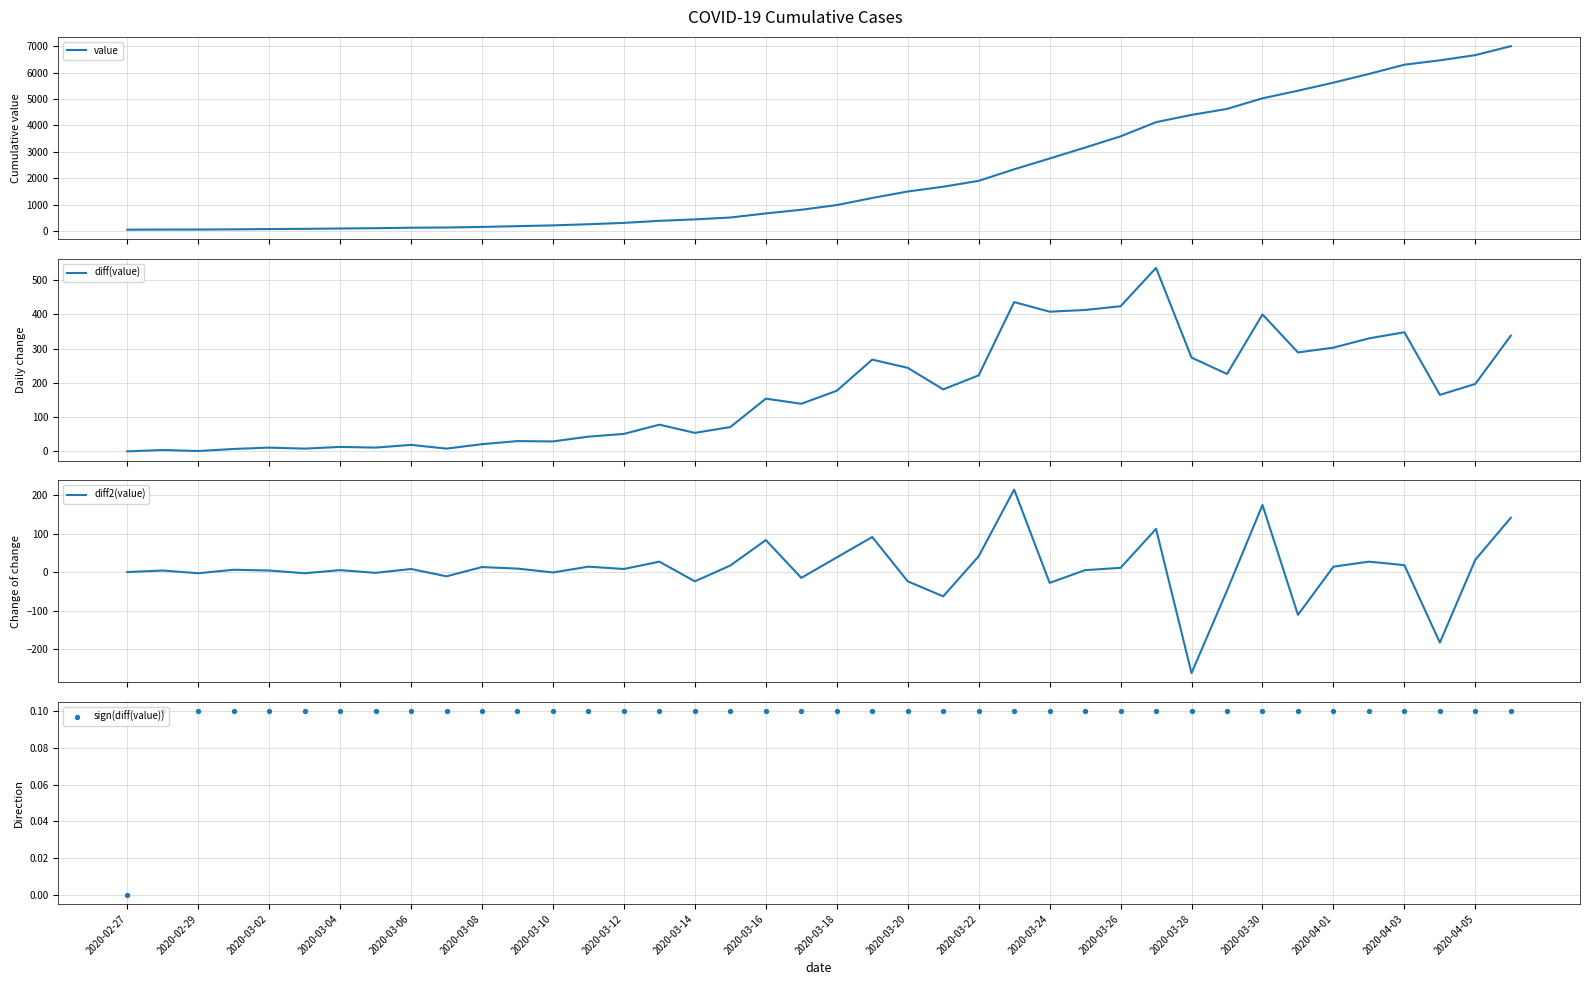

Which series reaches the minimum Y coordinate?

diff2(value)